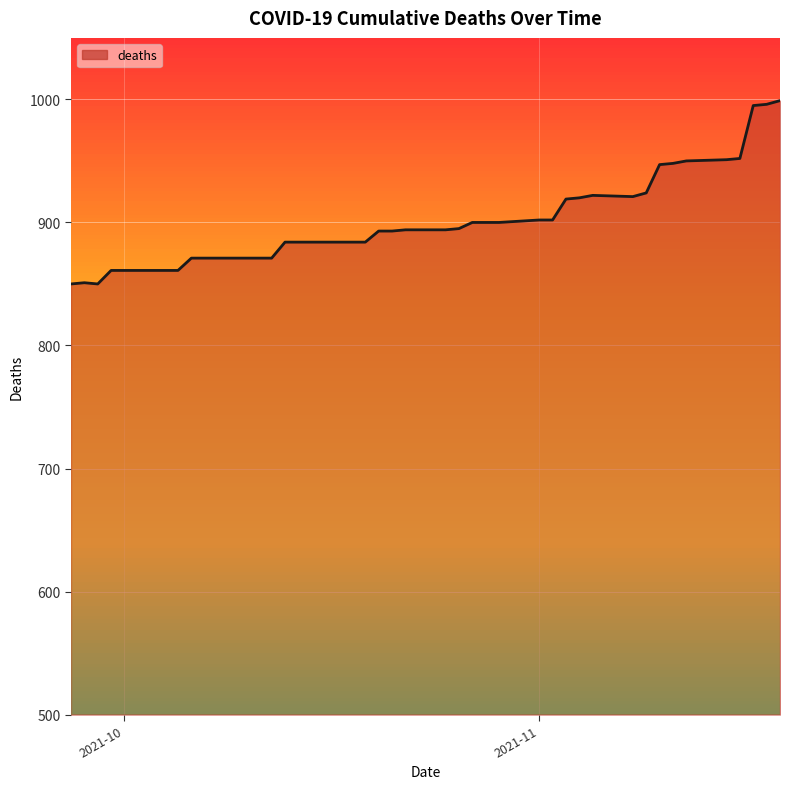

What is the minimum value shown in the chart?

850